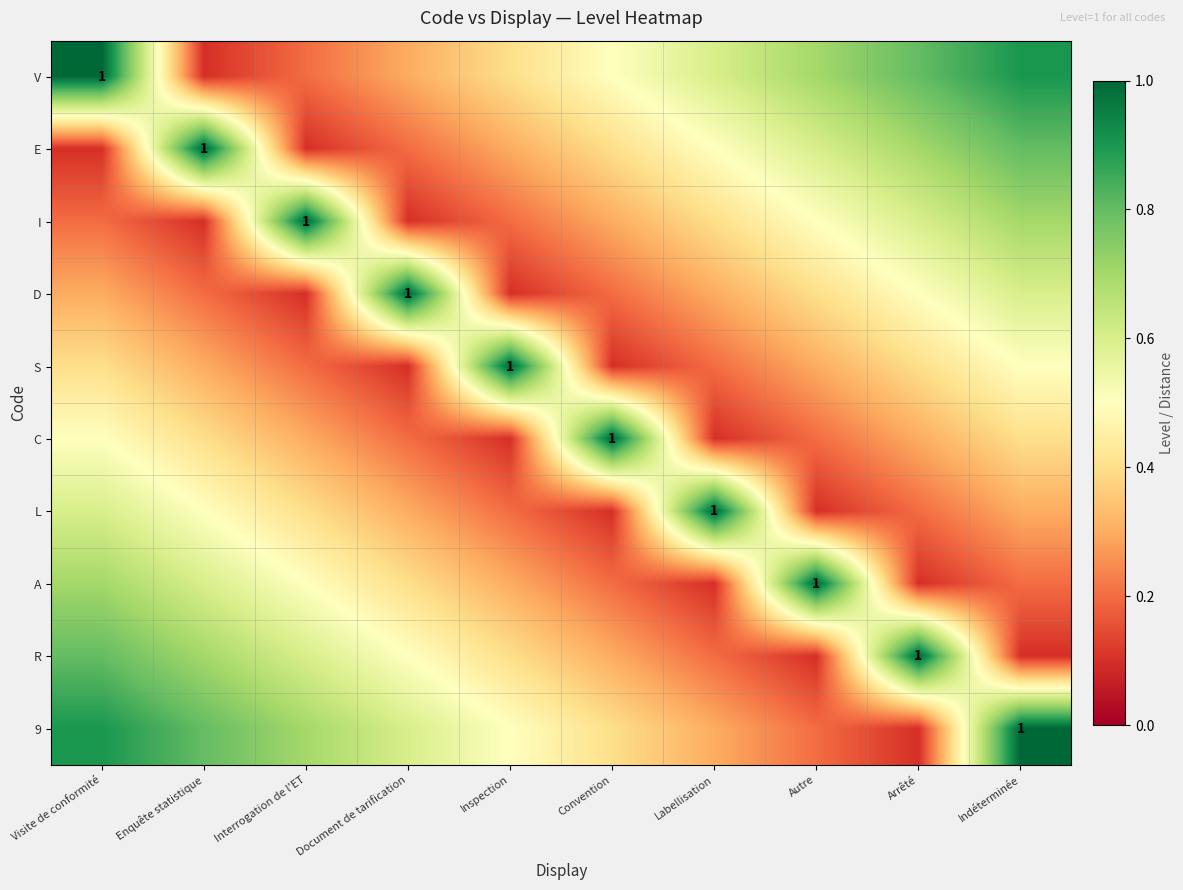

Rank the series at Autre from lowest to highest value.

L, R, C, 9, S, D, I, E, V, A